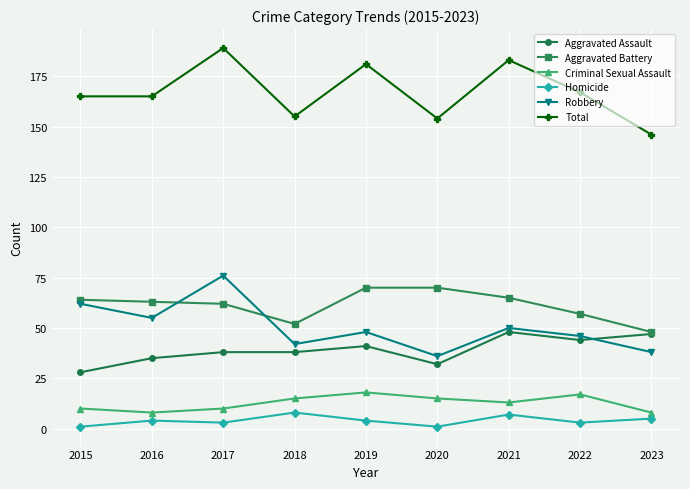

Which series has the widest spread of values?

Total